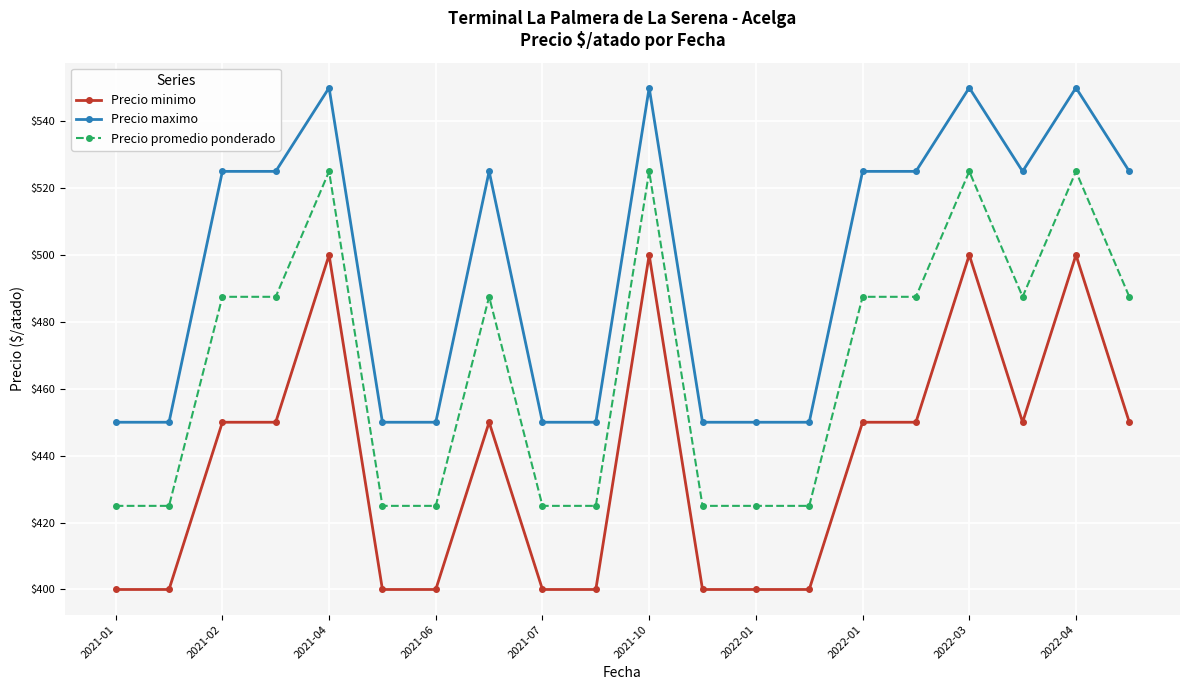

What is the minimum value for Precio promedio ponderado?

425.0